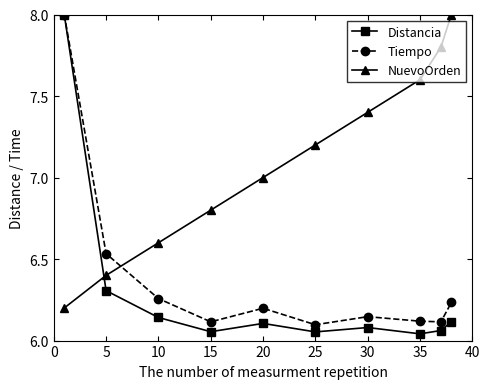

What is the greatest value displayed?

8.0